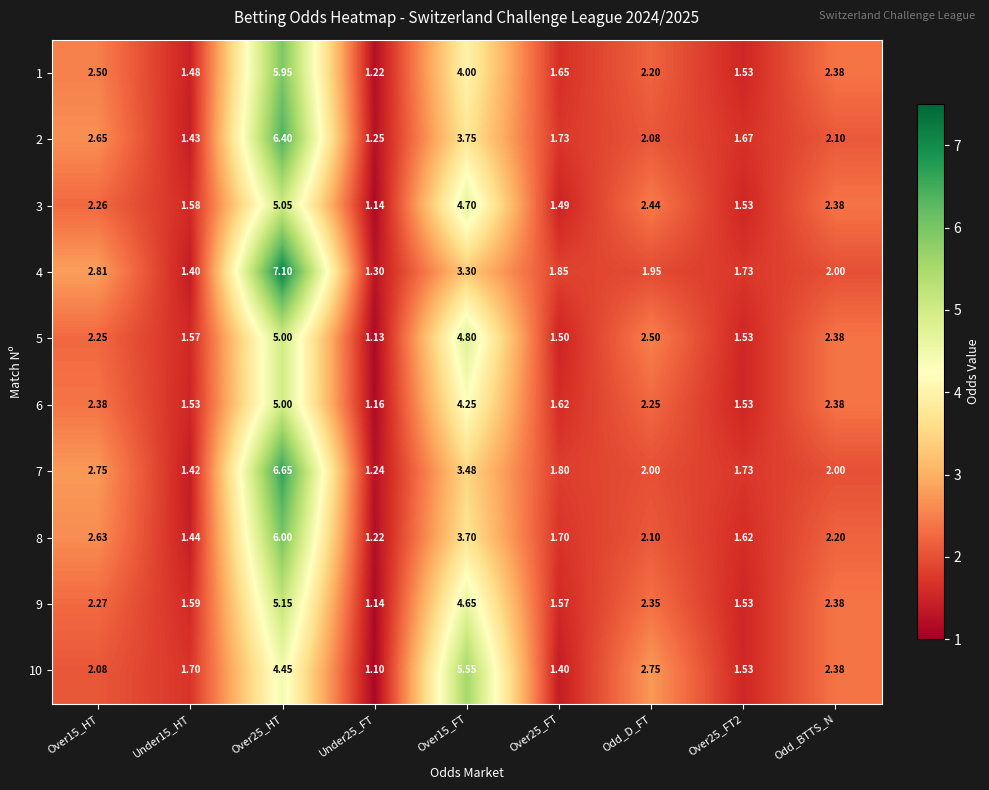

Is the value of 7 at Over25_FT greater than the value of 1 at Under25_FT?

Yes